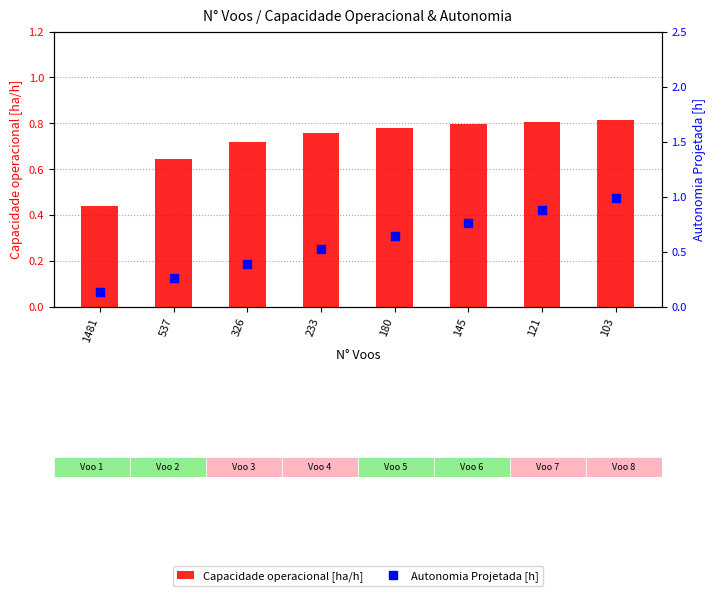

At how many categories does at least one series exceed 0?

8